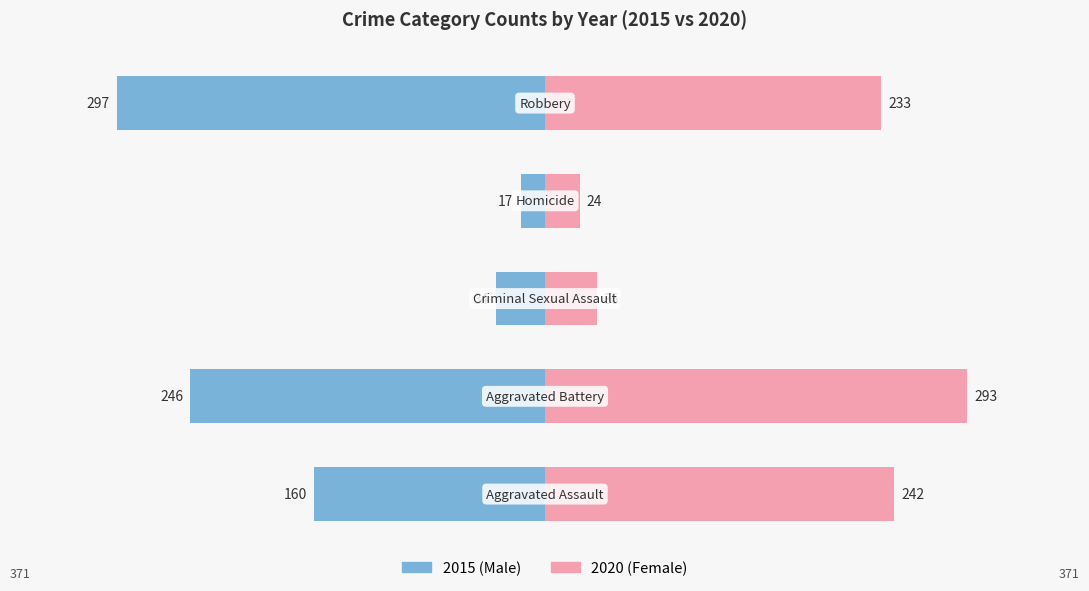

How many categories are shown in the chart?

5